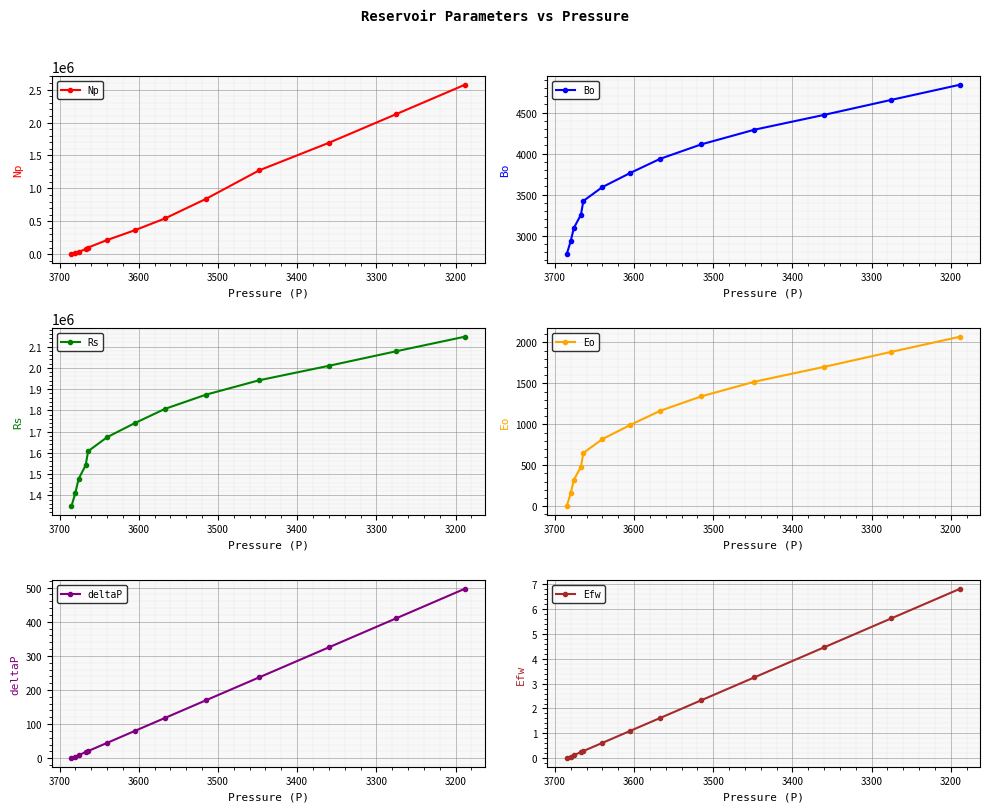

Does the chart display data point markers on the line(s)?

Yes